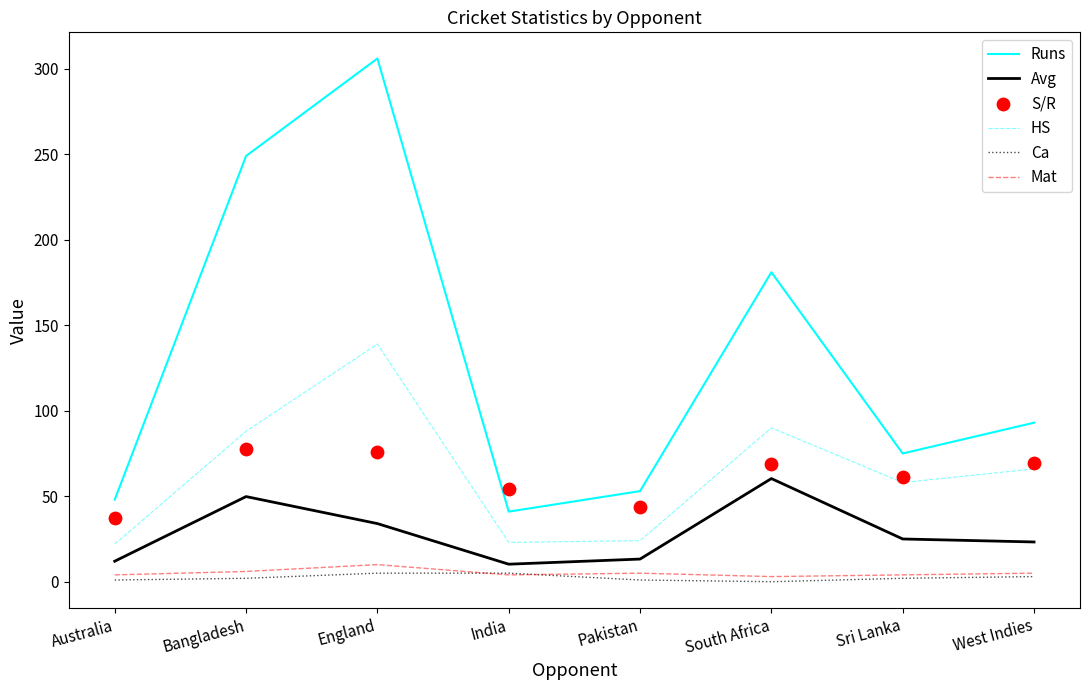

What are all the series names shown in the legend?

Runs, Avg, HS, Ca, Mat, S/R